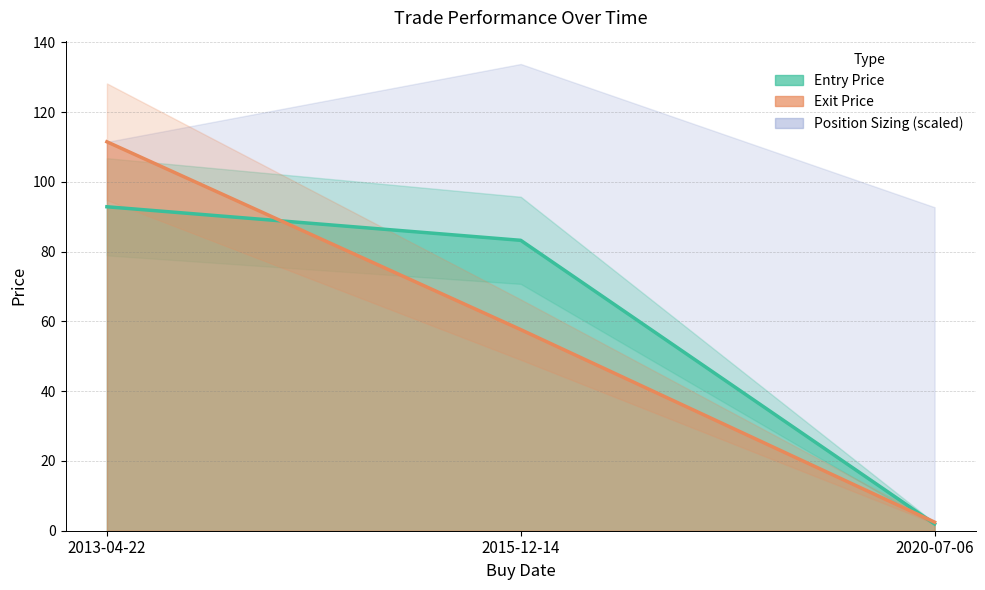

What value does the Entry Price series have at 2020-07-06?

1.9